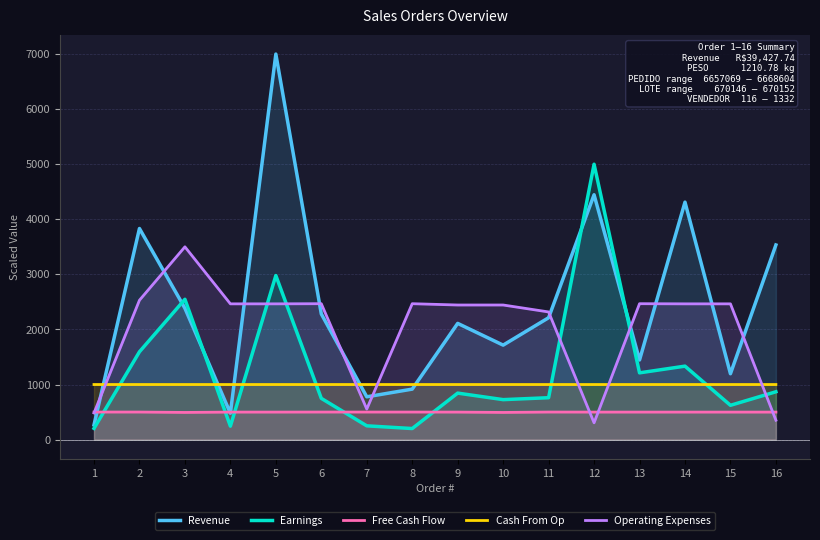

What is the smallest value displayed?

200.7